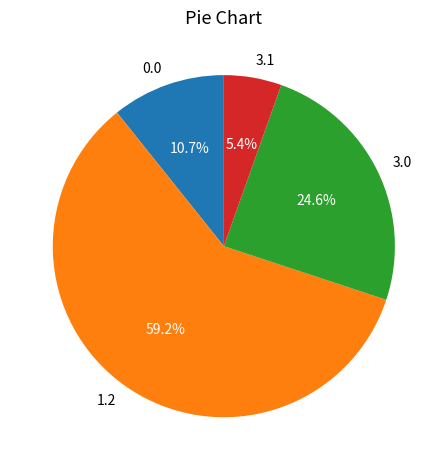

Does any single category account for the majority?

Yes